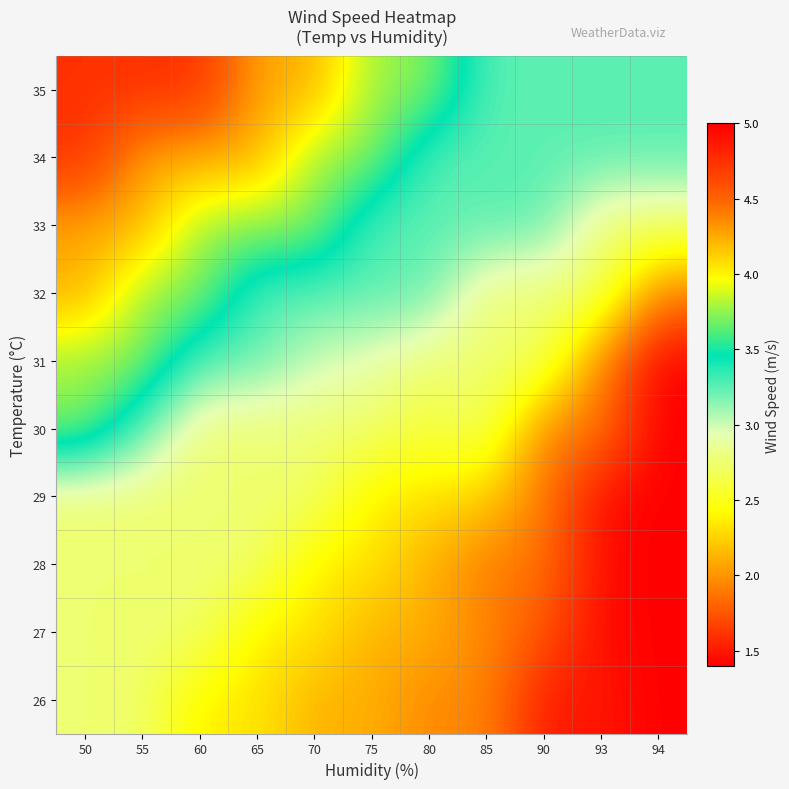

Between 65 and 70, which series saw the biggest shift?

34